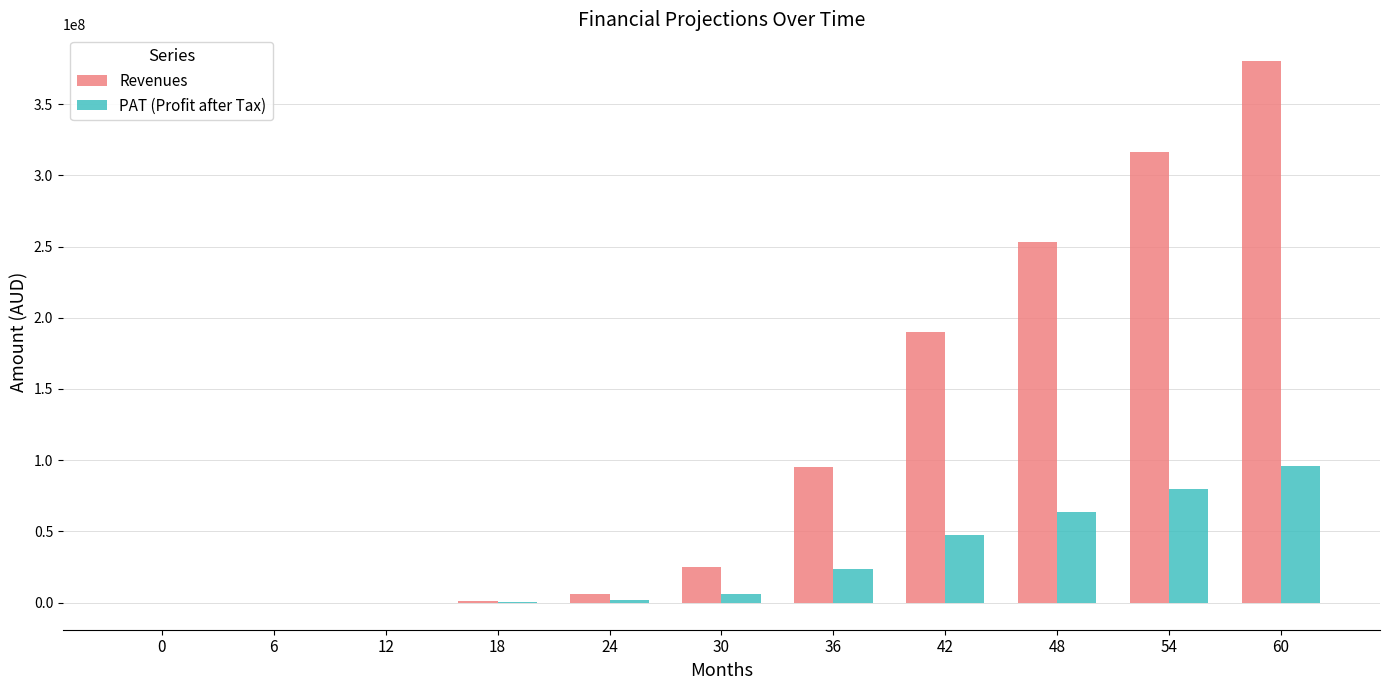

How many series are shown in this chart?

2